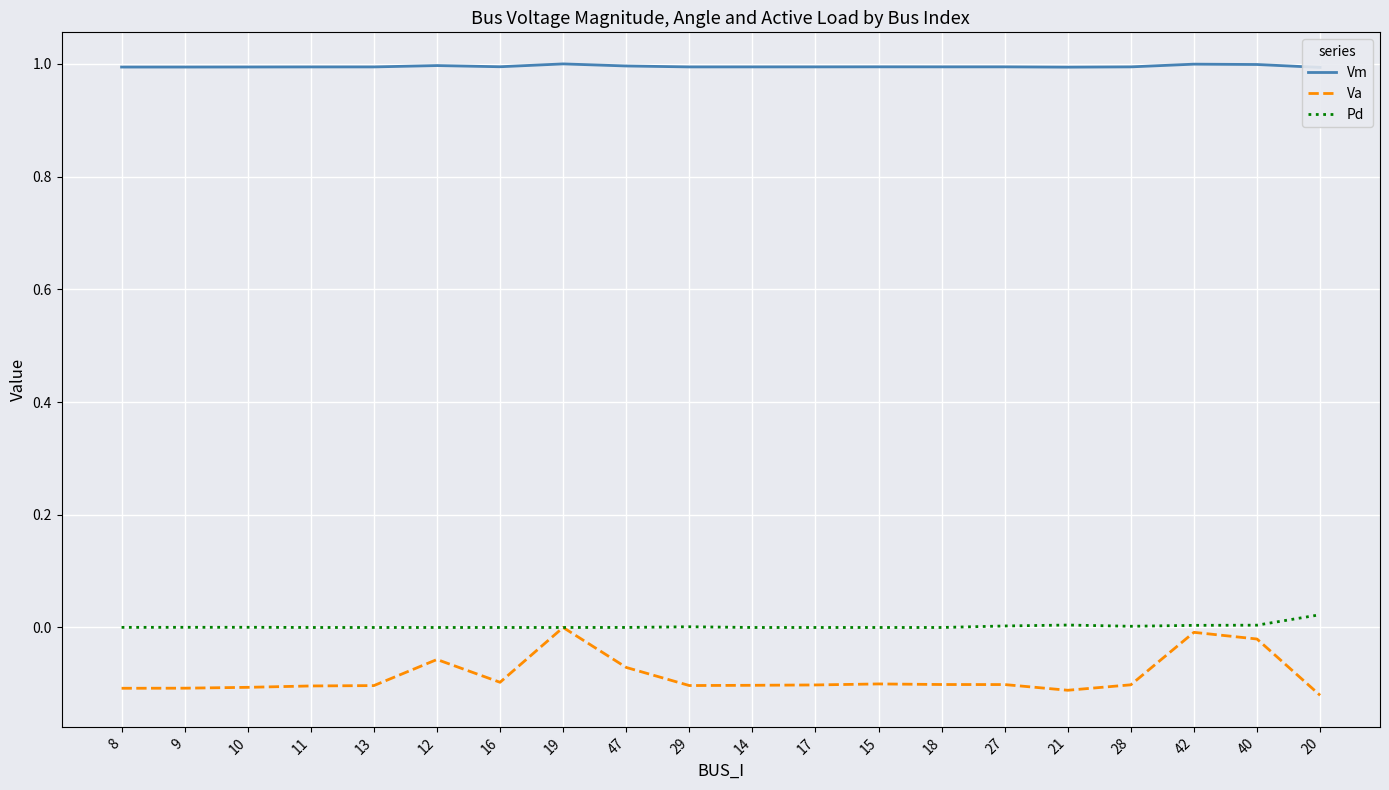

In Va, how many points are higher than both neighbors (excluding endpoints)?

4